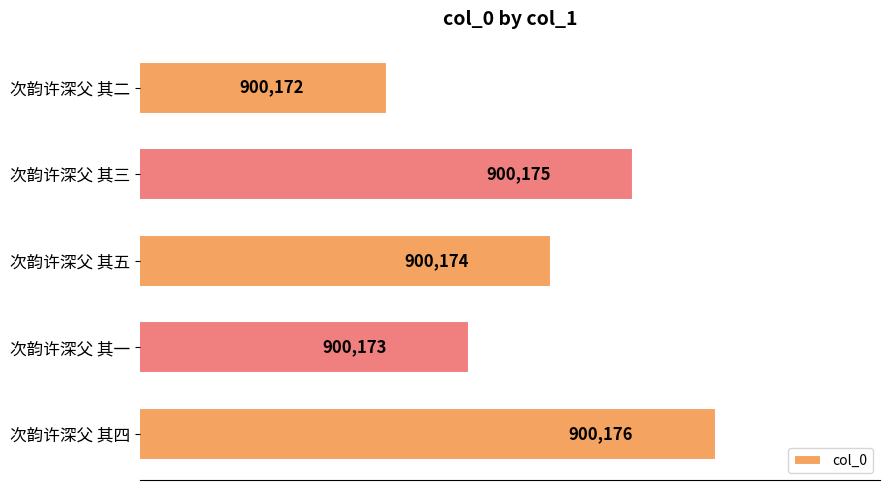

What is the minimum value shown in the chart?

900172